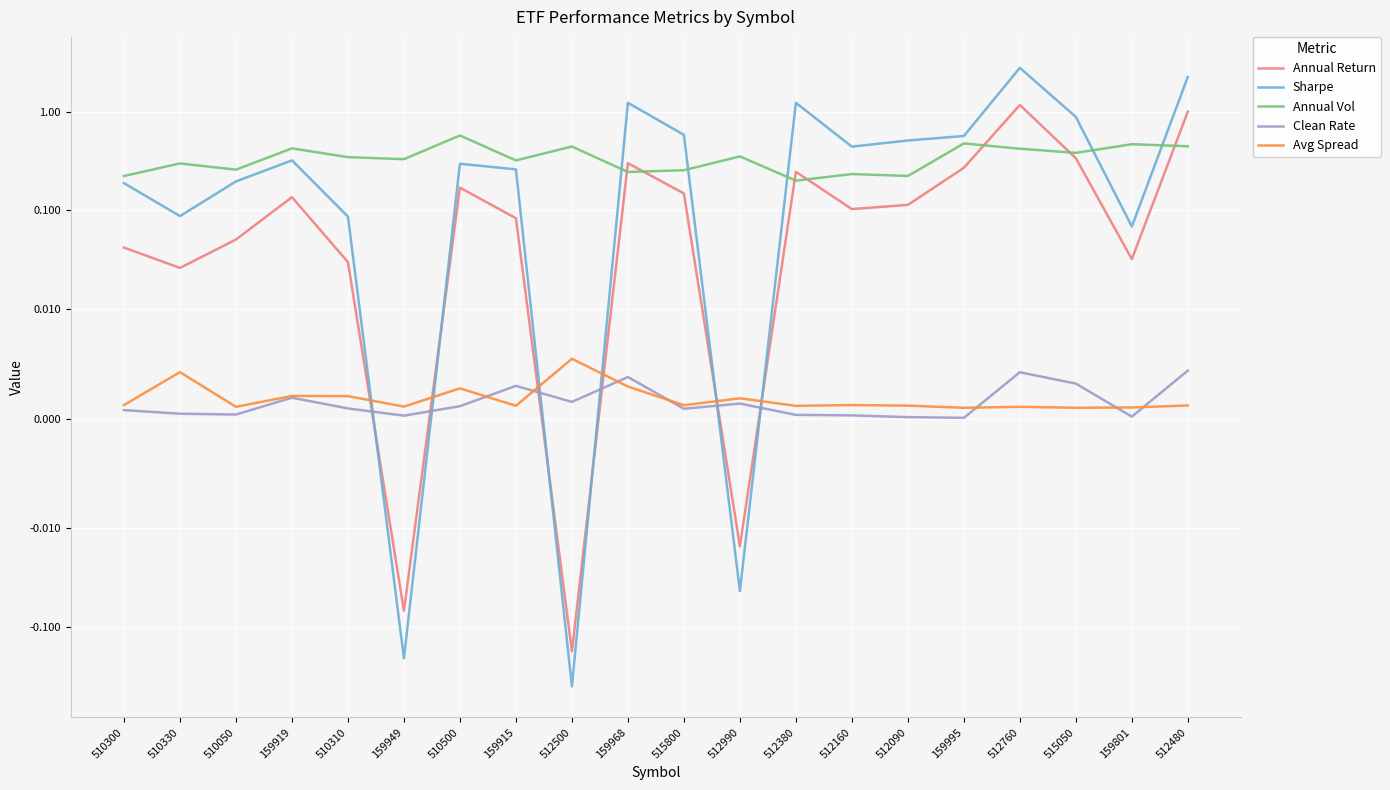

True or false: Clean Rate has a value of 0.0 at 512090.

True